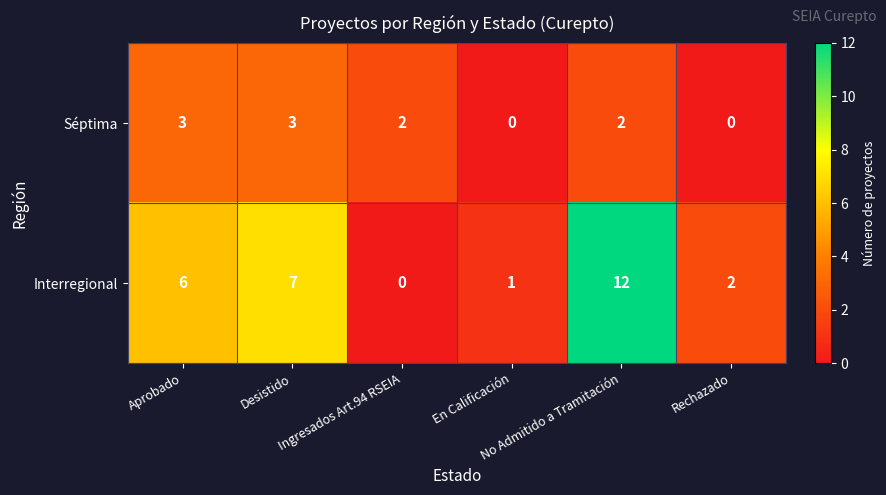

List the series in order of their peak value, highest first.

Interregional, Séptima